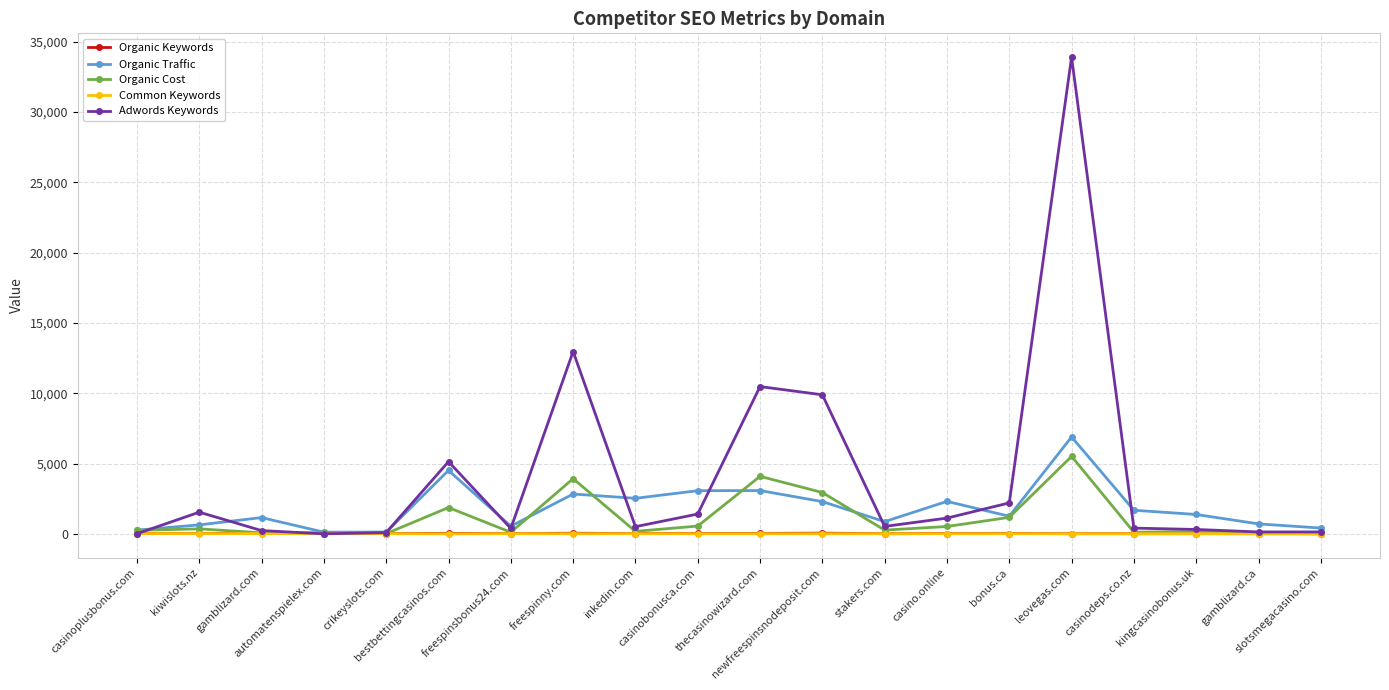

What is the average value of the Organic Cost series?

1111